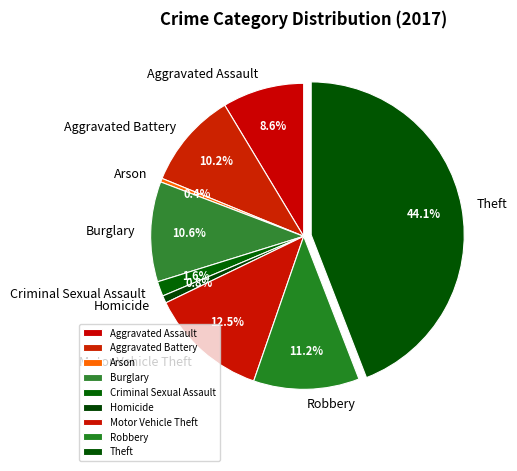

Is it true that Criminal Sexual Assault is 16% of the pie?

False